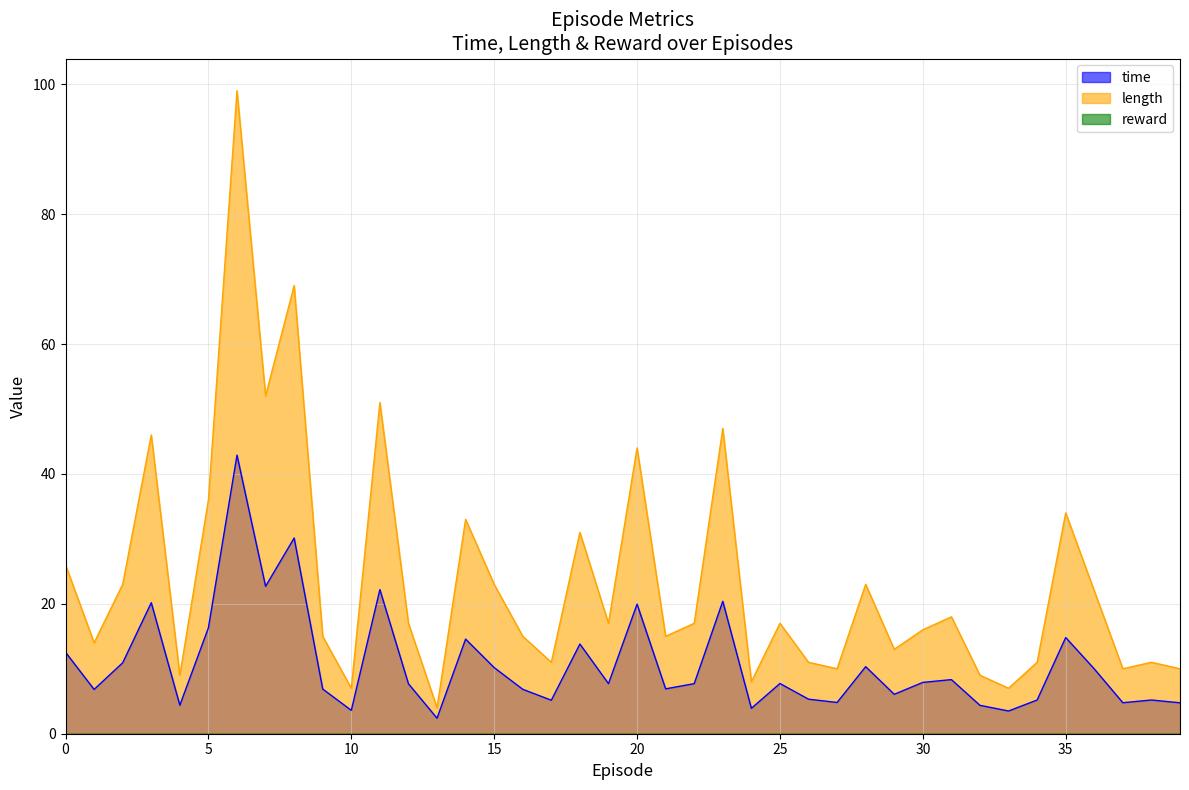

At which category does length reach its first local valley?

1